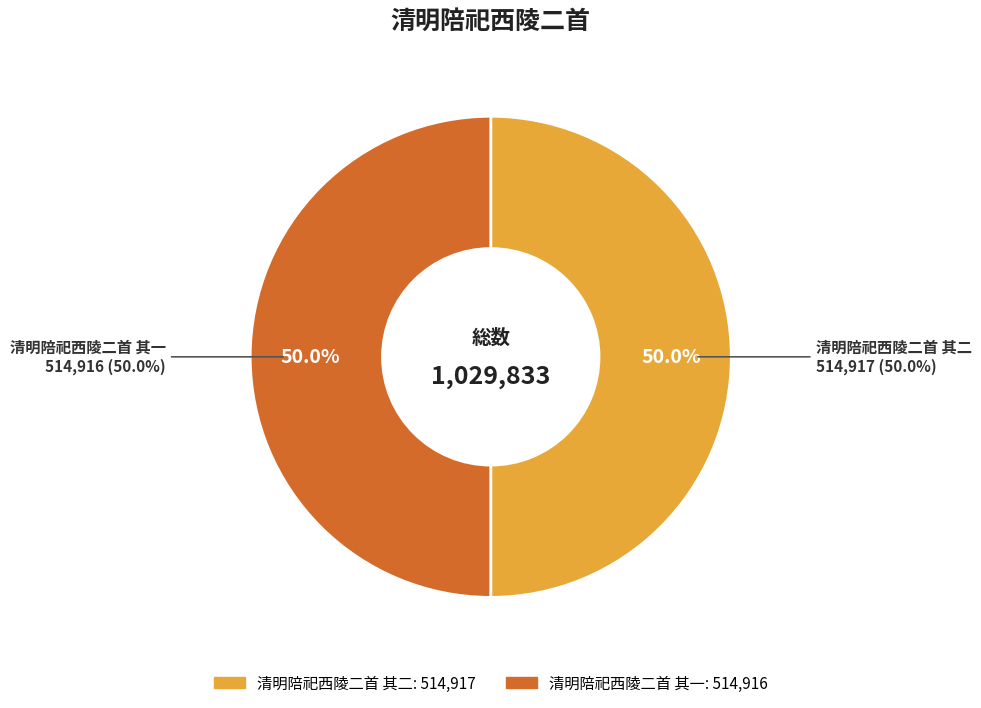

What is the ratio of the value at 清明陪祀西陵二首 其一 to the value at 清明陪祀西陵二首 其二?

1.0